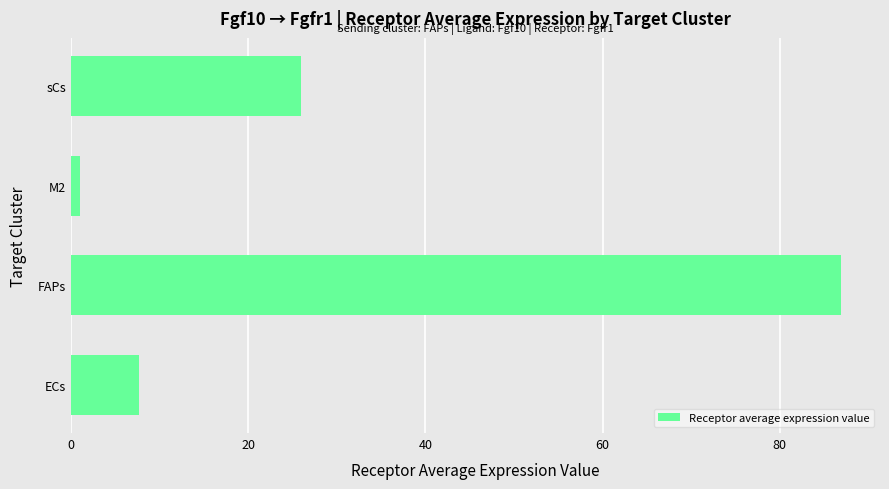

Between FAPs and M2, which is larger?

FAPs